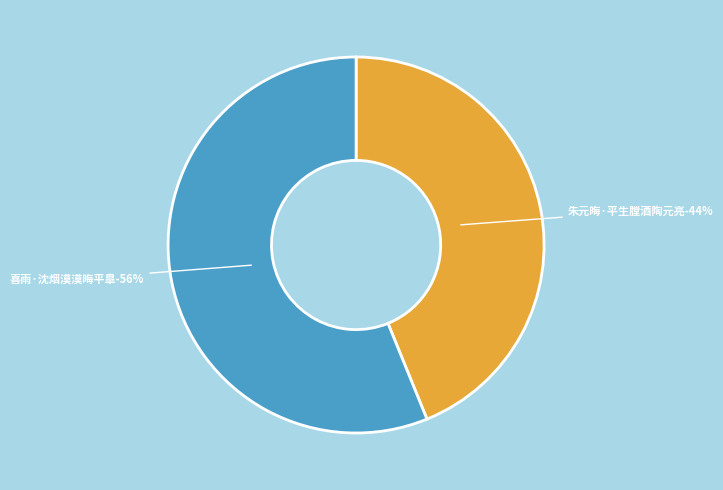

Which slice represents more than half of the pie?

喜雨·沈烟漠漠晦平臯